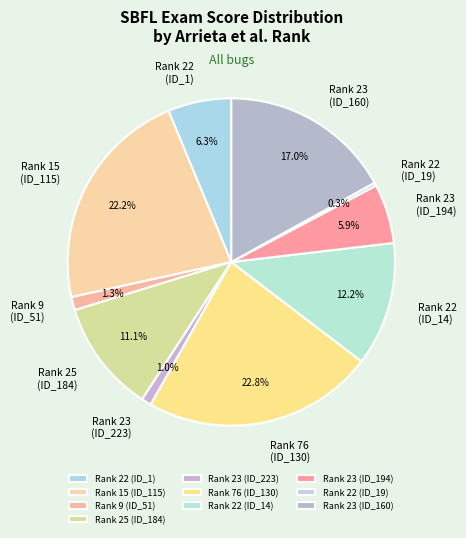

Which category has the biggest portion of the pie?

Rank 76 (ID_130)